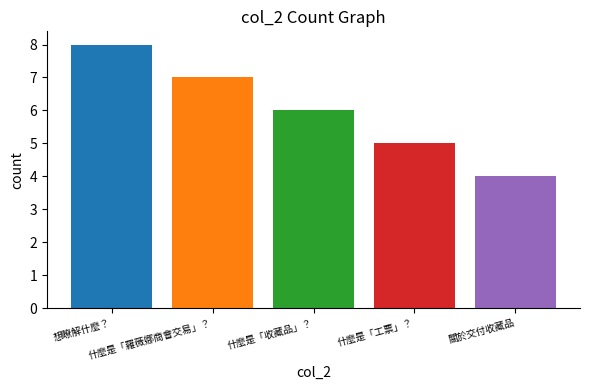

What is the ratio of the value at 什麼是「收藏品」？ to the value at 關於交付收藏品?

1.5